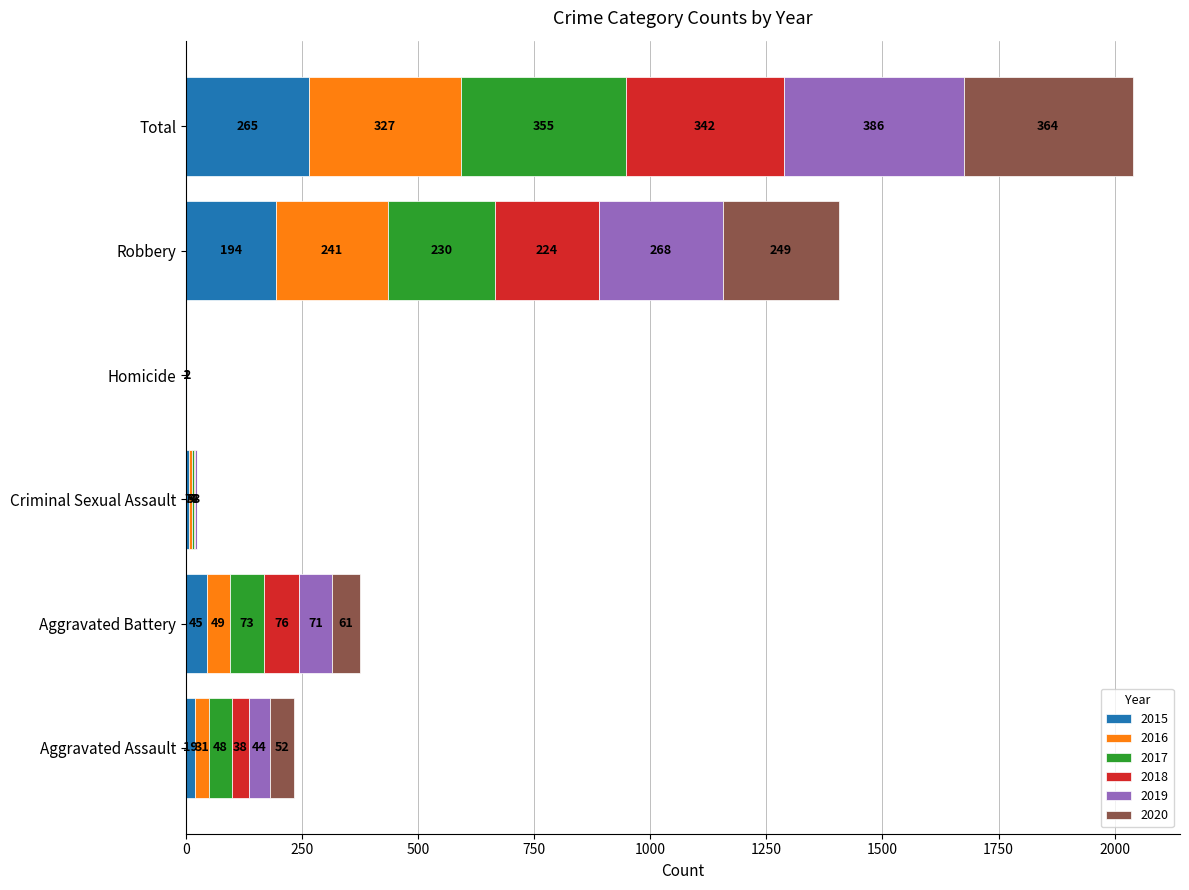

At which category is the sum across all series the highest?

Total